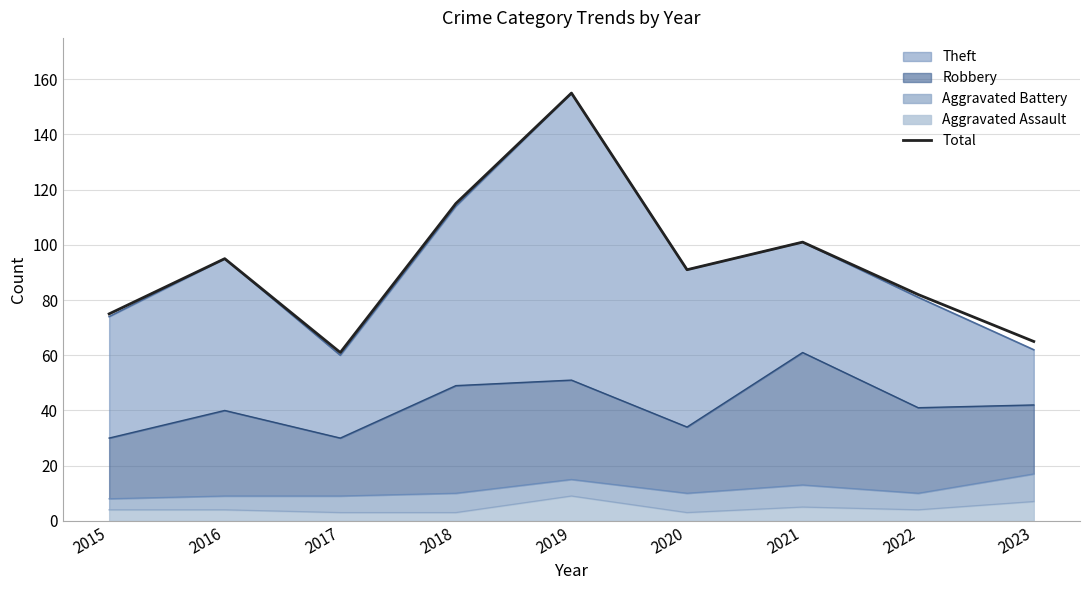

Reading left to right, list all the values displayed in this chart.

2015=75	2016=95	2017=61	2018=115	2019=155	2020=91	2021=101	2022=82	2023=65